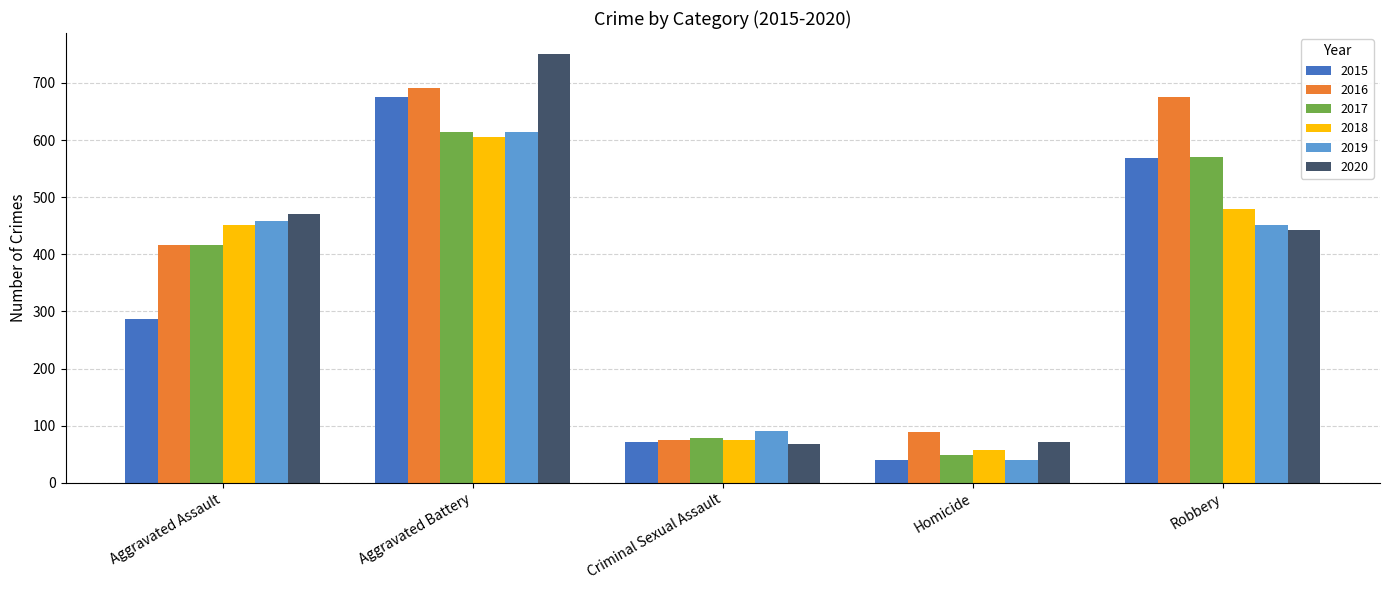

Count the number of categories in the chart.

5